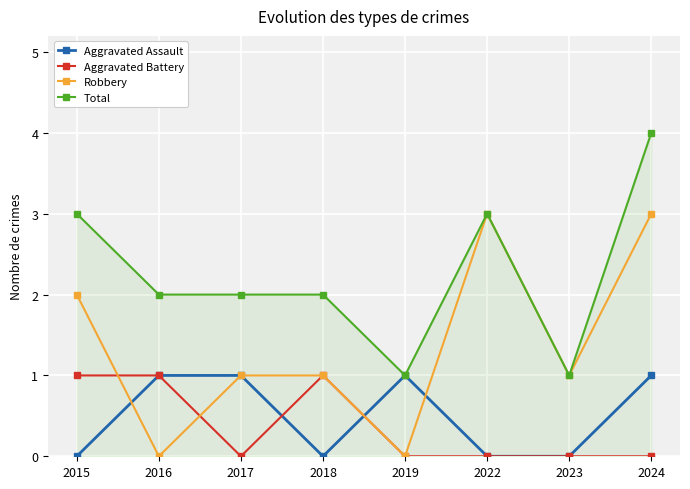

Which series has the largest total across all categories?

Total